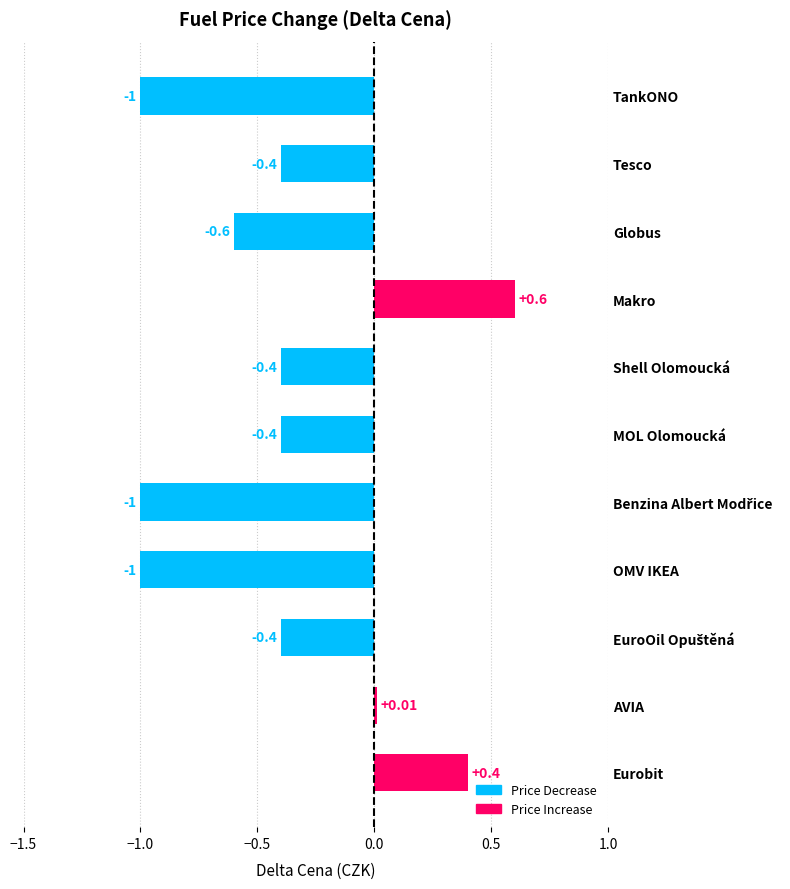

What is the sum of all values?

-4.2